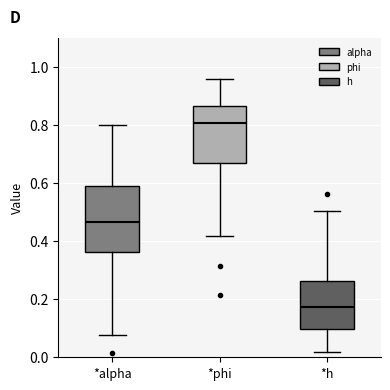

Where is the lower edge of the box for *h on the y-axis? The values are not printed on the chart, so give them approximately, as read against the axis.

0.10